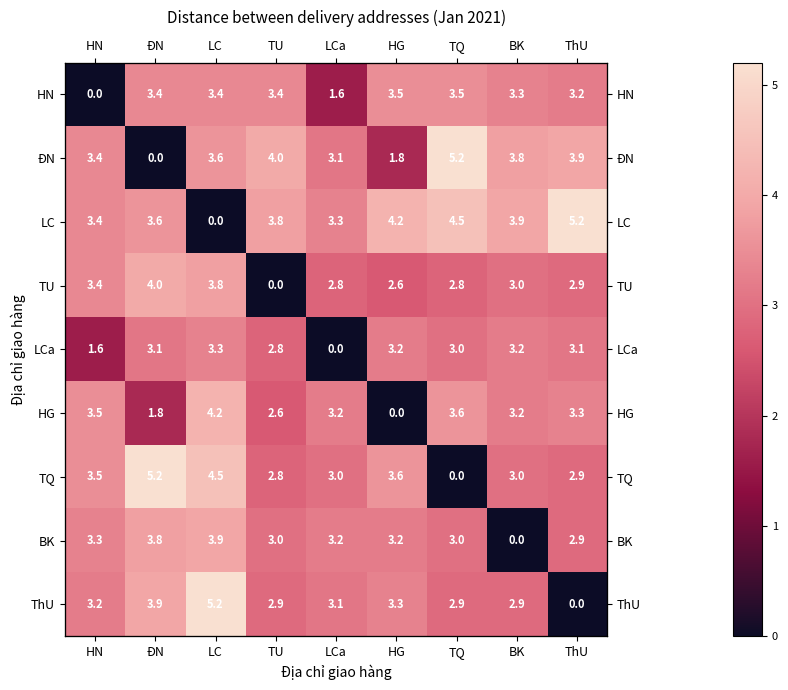

Which series changed the most between HN and HG?

HN